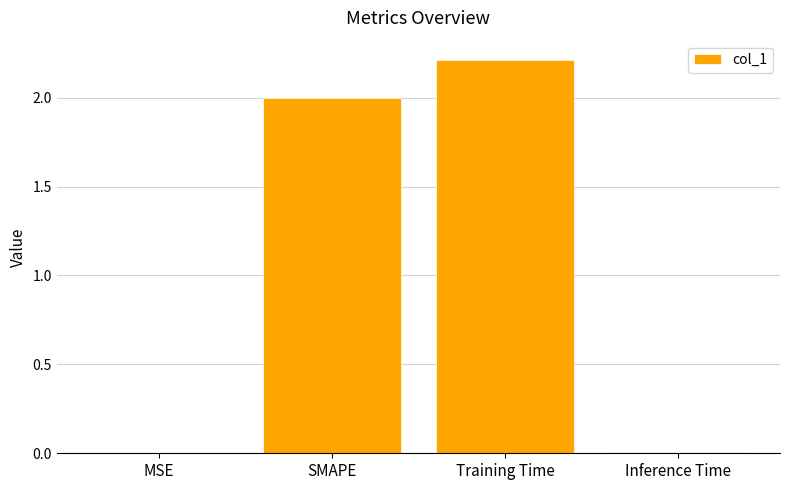

What value does the data have at SMAPE?

2.0